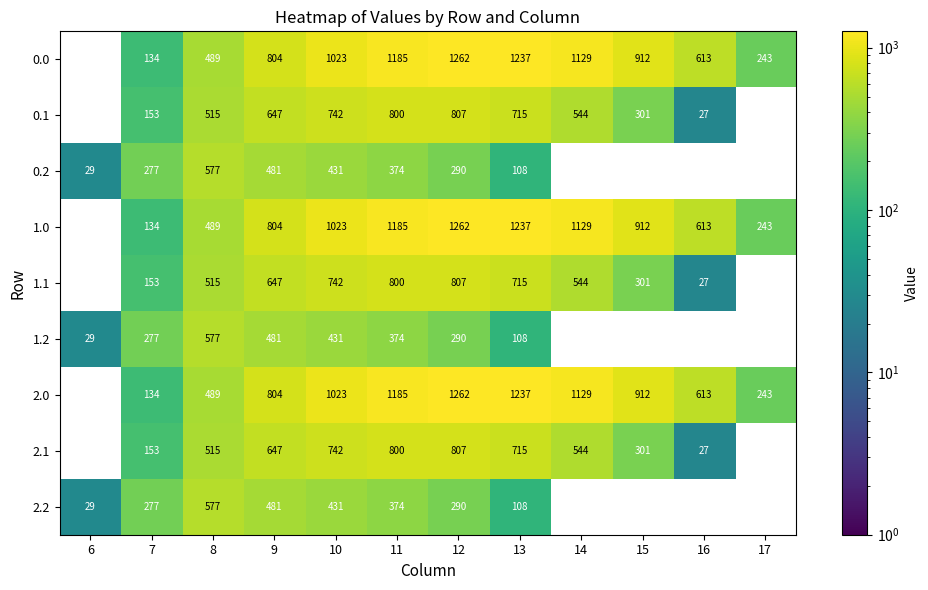

How many distinct data groups are displayed?

9